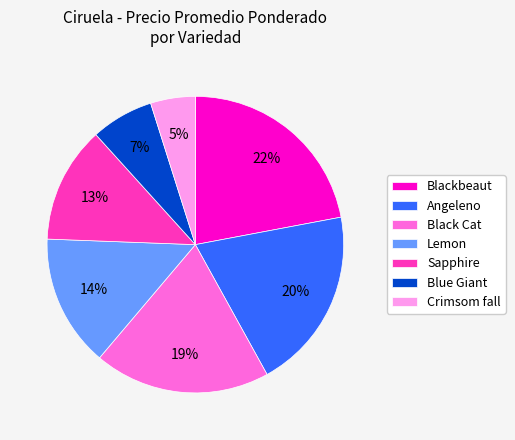

Which slice is the largest?

Blackbeaut